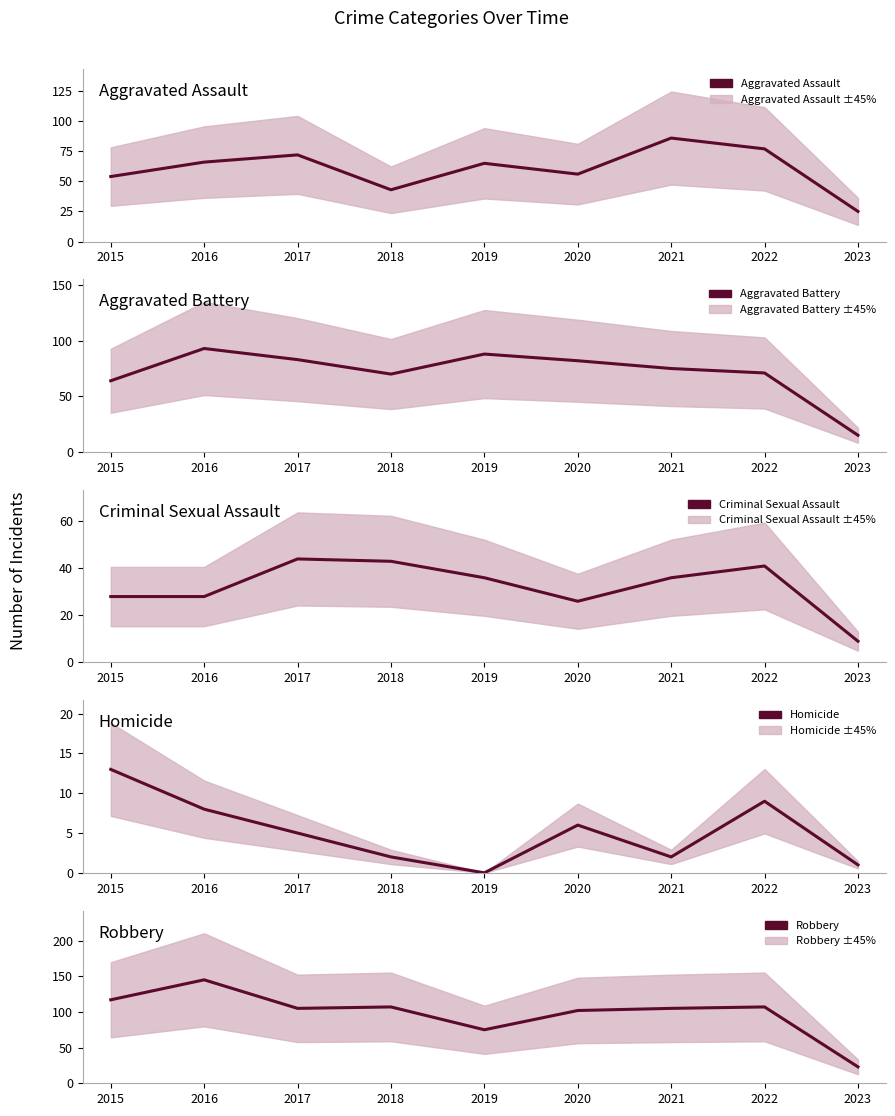

At how many categories does at least one series exceed 5?

9